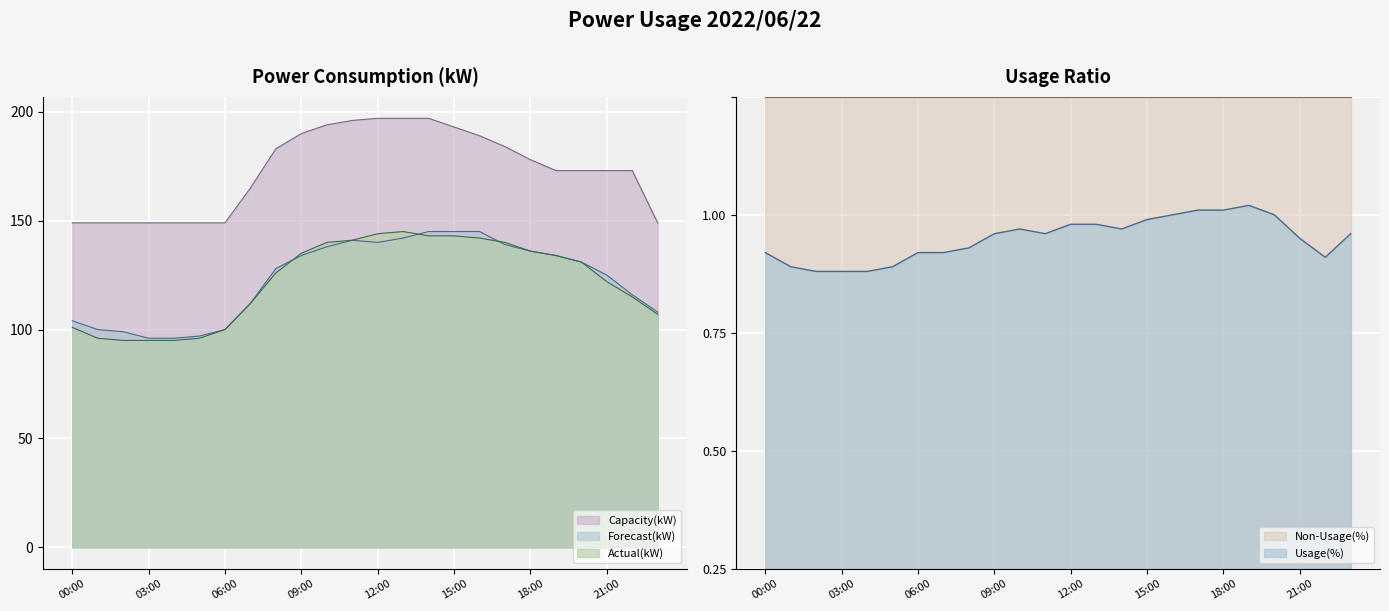

Rank the series by their maximum value, from highest to lowest.

Capacity(kW), Actual(kW), Forecast(kW), Usage(%)